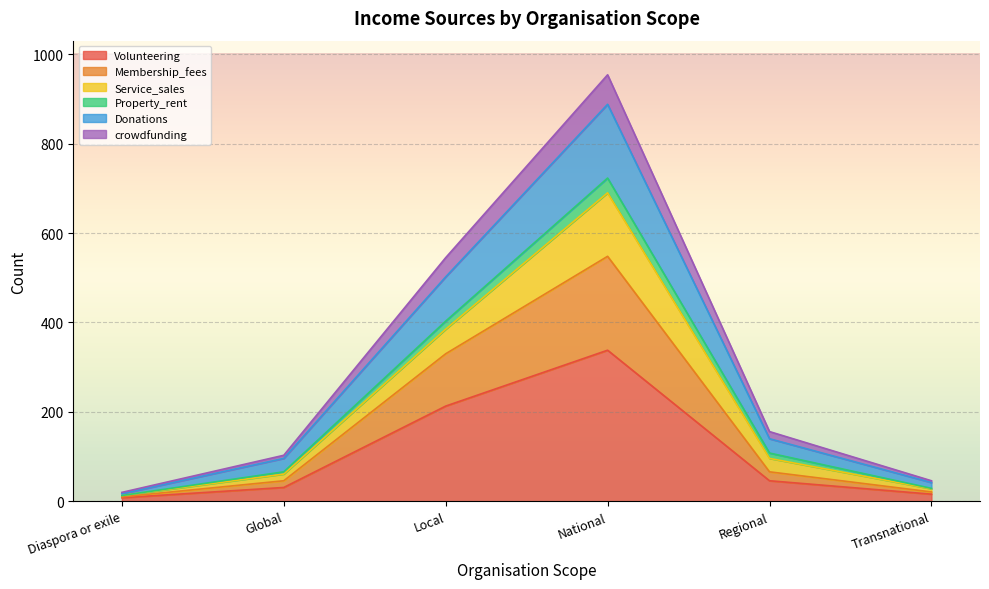

What is the highest value of the Volunteering series?

338